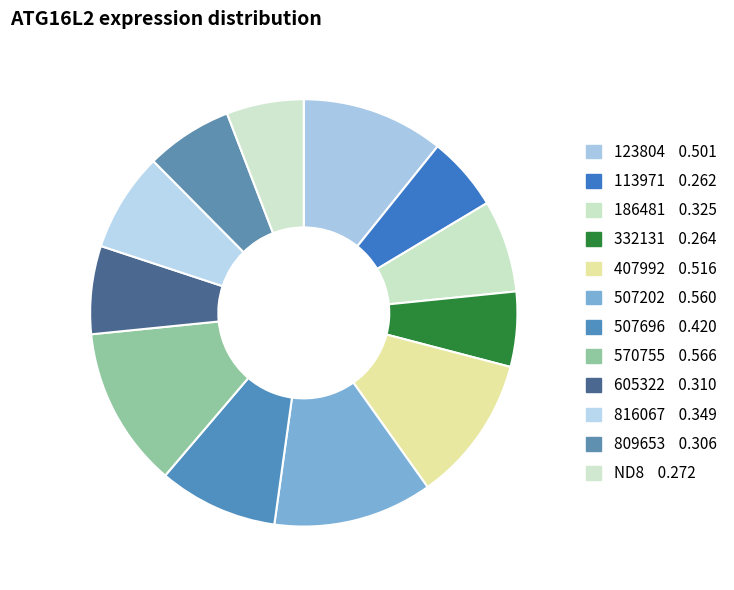

Does 507696 represent more than half of the total?

No